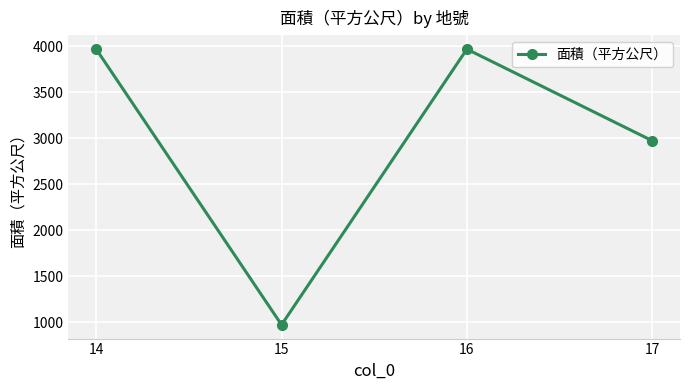

What is the difference between the values at 14 and 17?

995.8